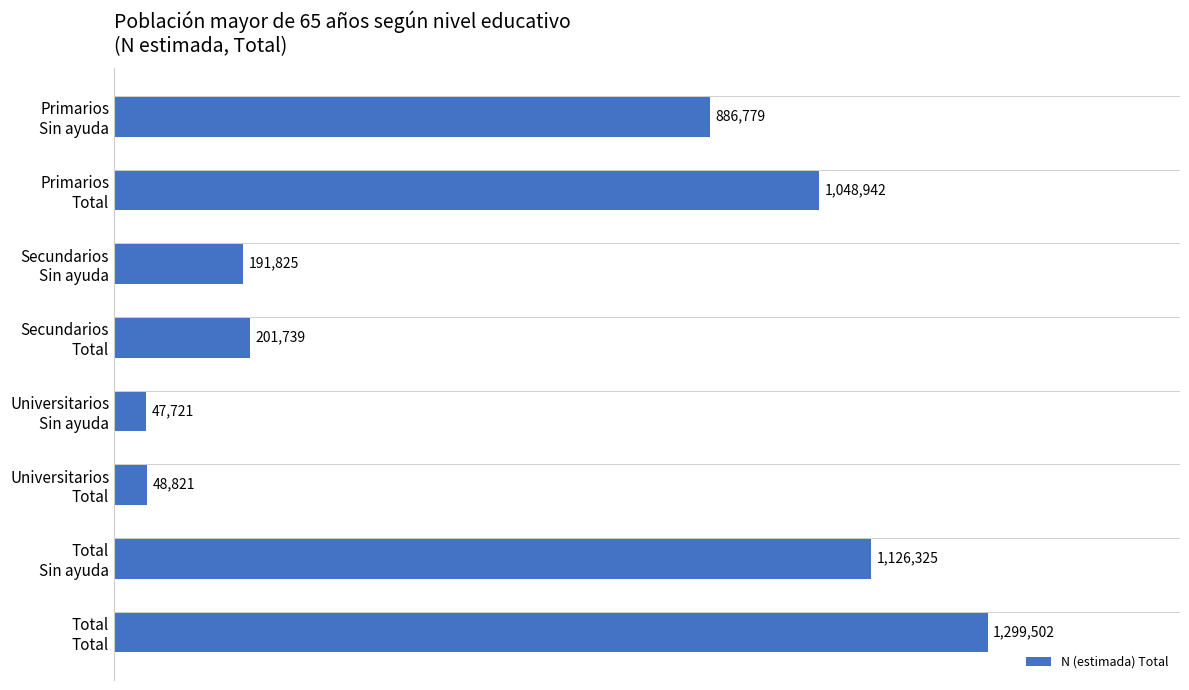

What is the minimum value shown in the chart?

47721